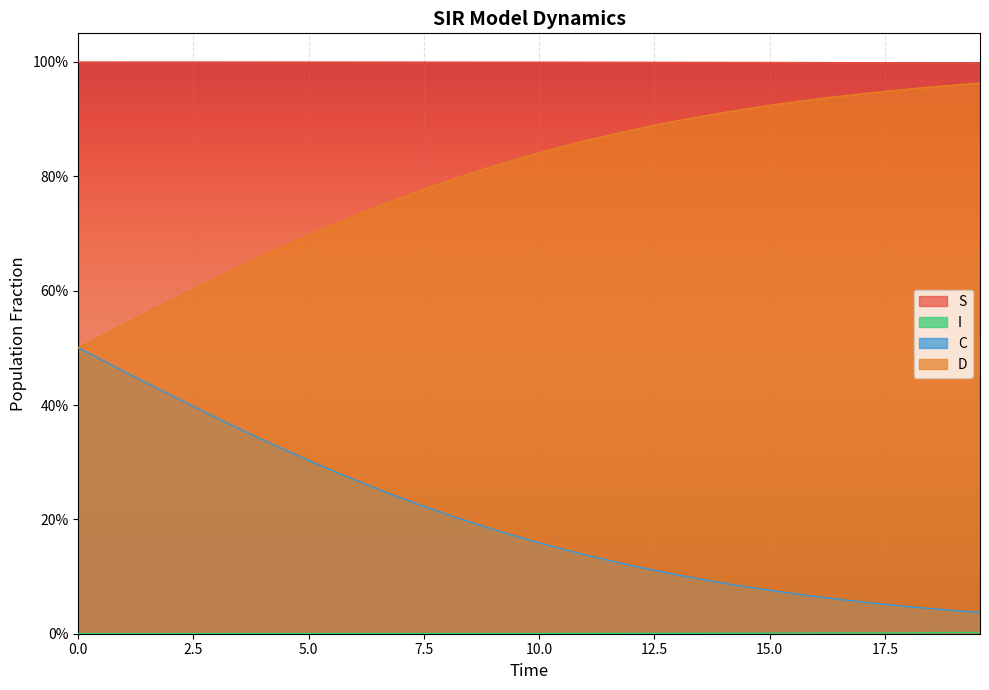

Which series has the largest range (max minus min)?

D